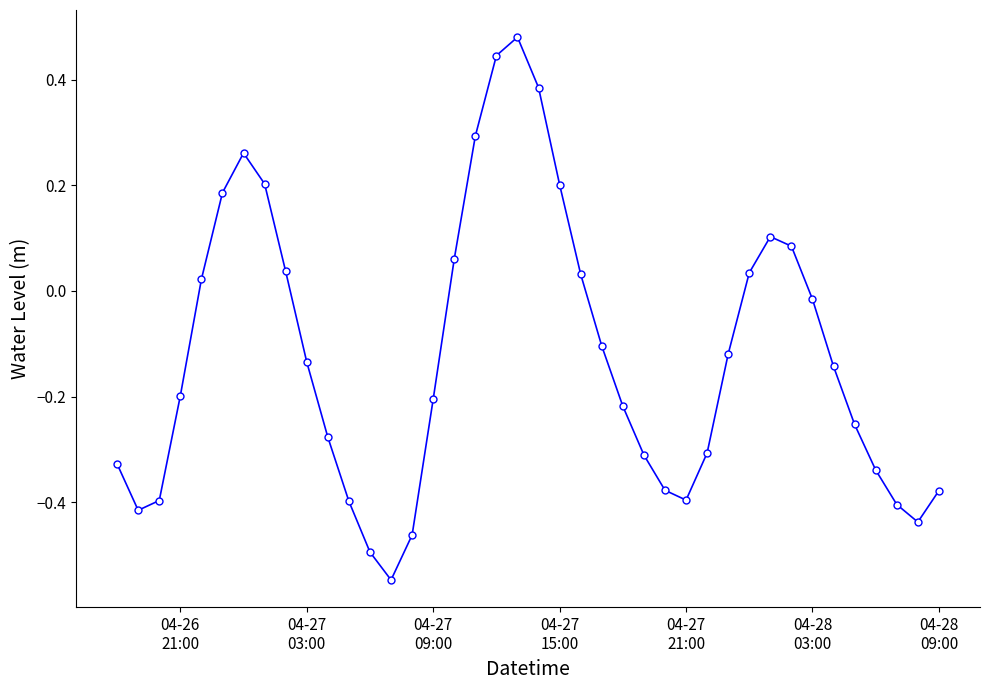

True or false: the data has more than 1 interior local peaks.

True